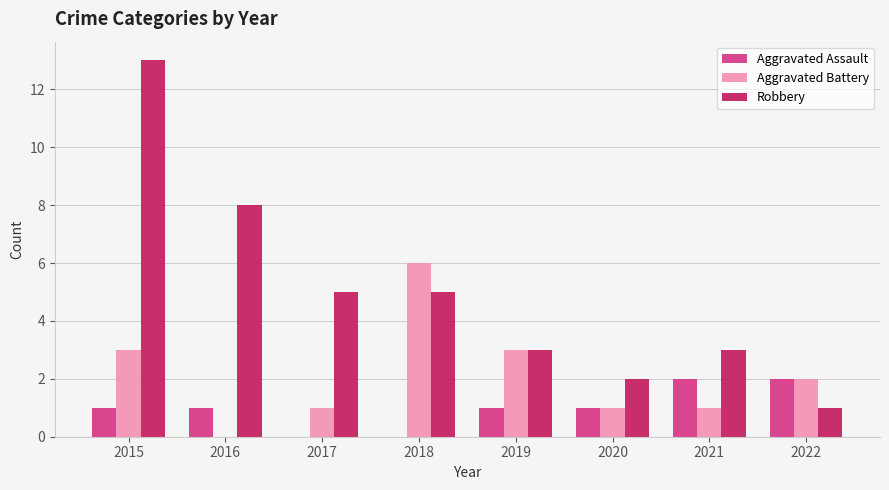

How many groups of bars are there?

8